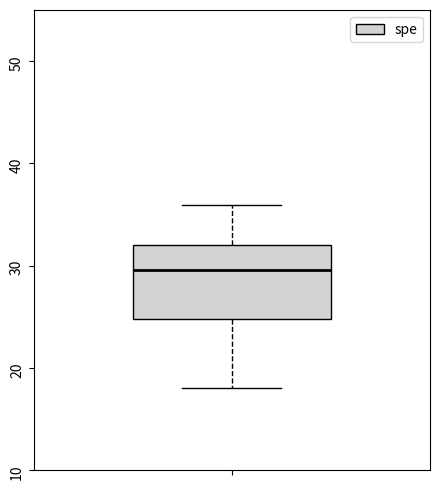

Read this box plot against the y-axis: the position of the median line, the range covered by the box, and the ends of both whiskers. The values are not printed on the chart, so give them approximately, as read against the axis.

median 30, box 25 to 32, whiskers 18 to 36